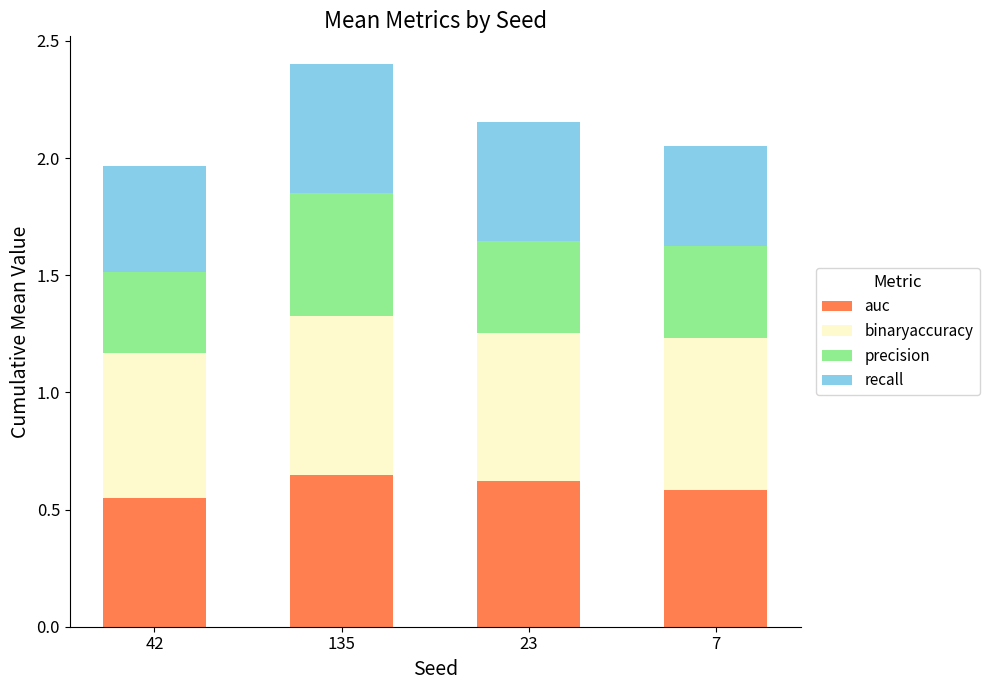

At which category is the sum across all series the highest?

135